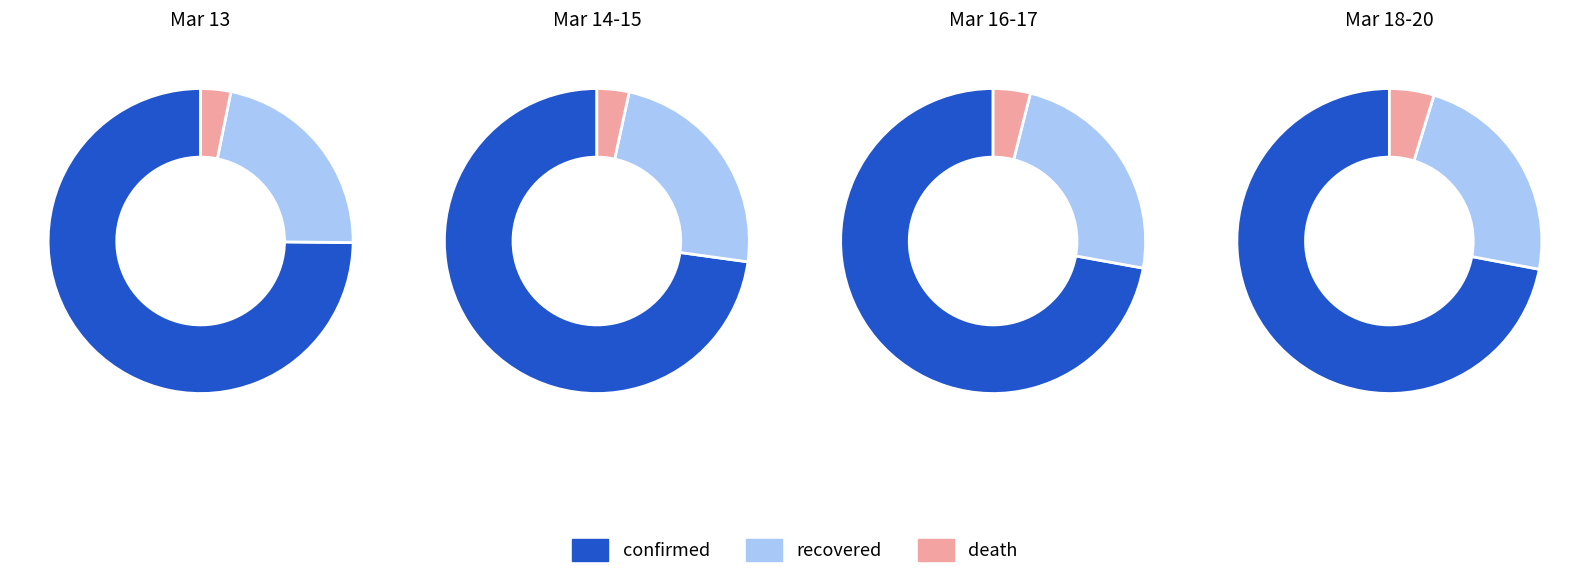

Is it true that 2020-03-18 is 22% of the pie?

False